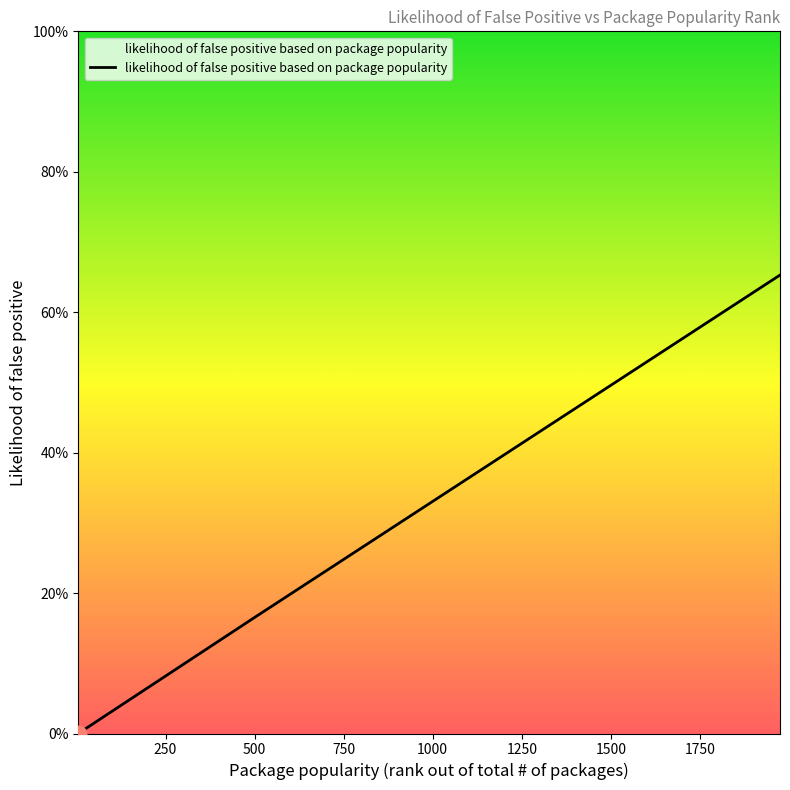

At which category does the chart reach its minimum across all series?

5